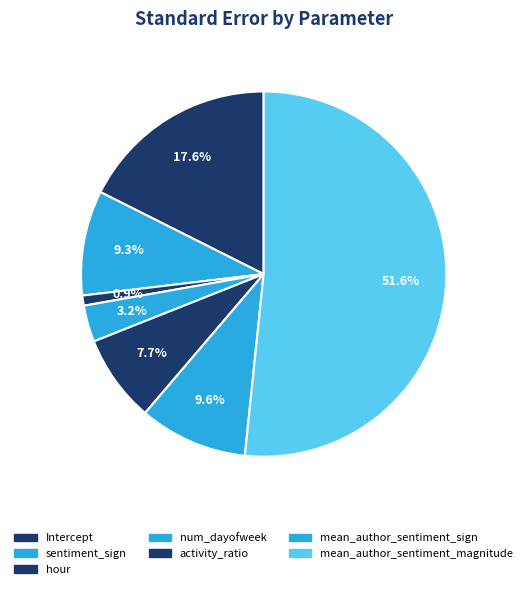

To the nearest percent, what is the combined percentage of activity_ratio and Intercept?

25%